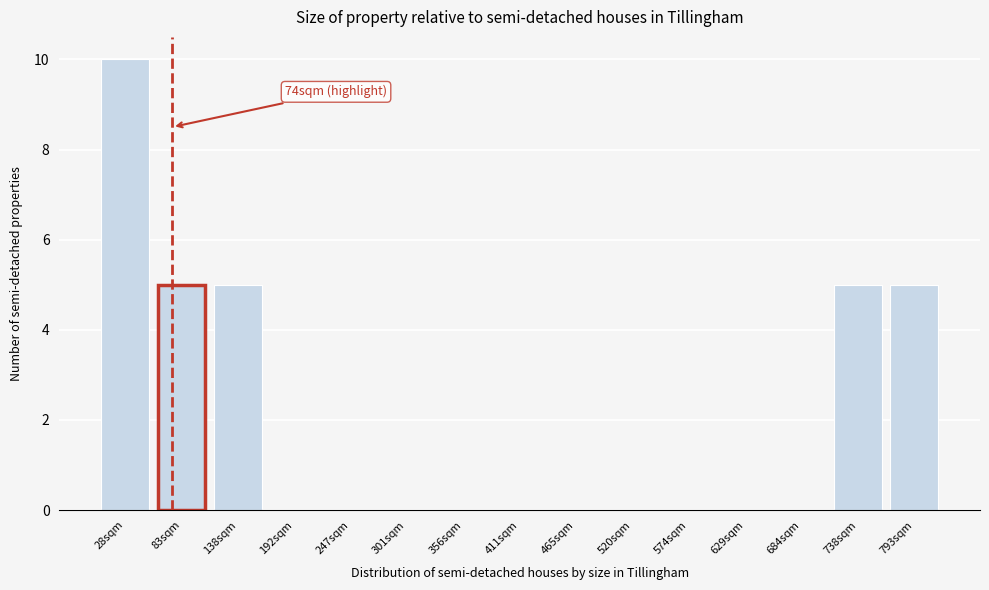

Over which range of the x-axis is the bar tallest?

0 to 60